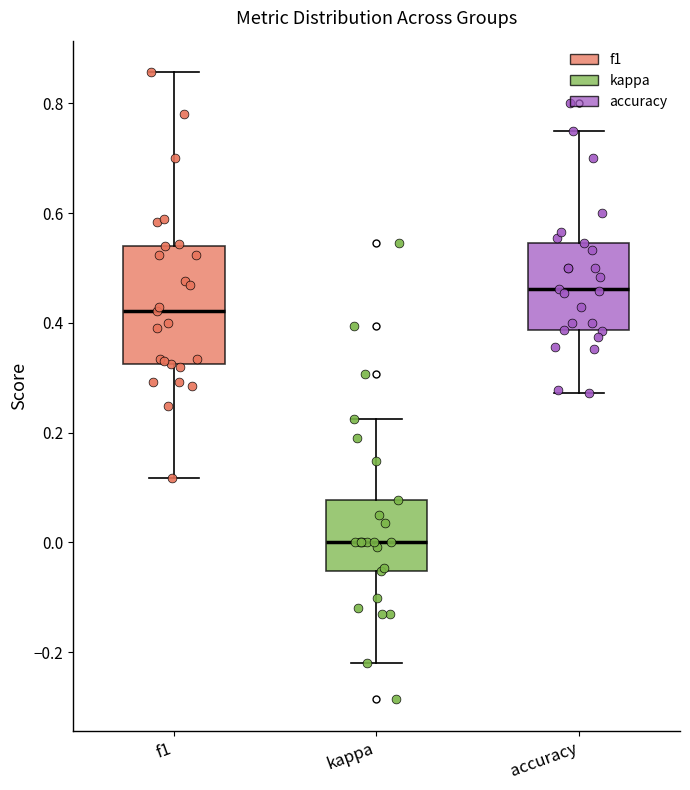

Which box is the tallest, from its lower edge to its upper edge?

f1